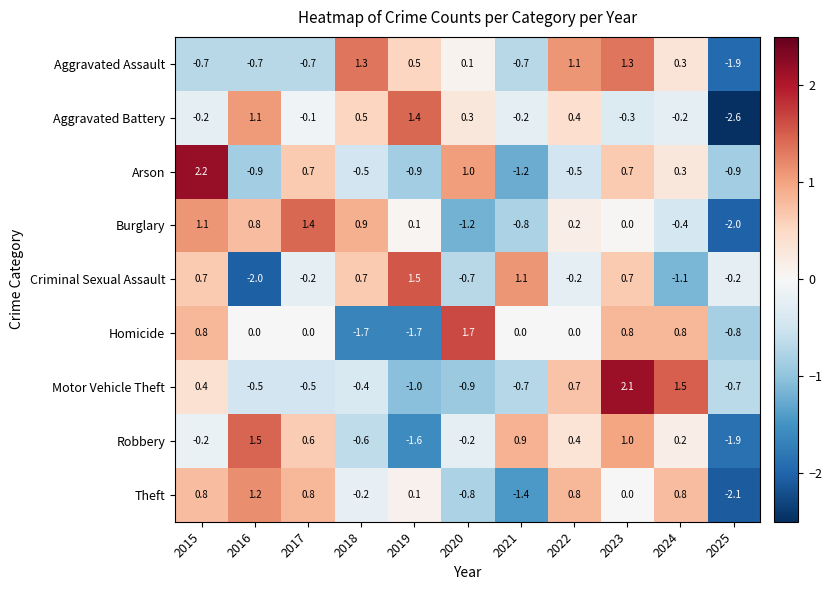

At how many categories does at least one series exceed 0?

10